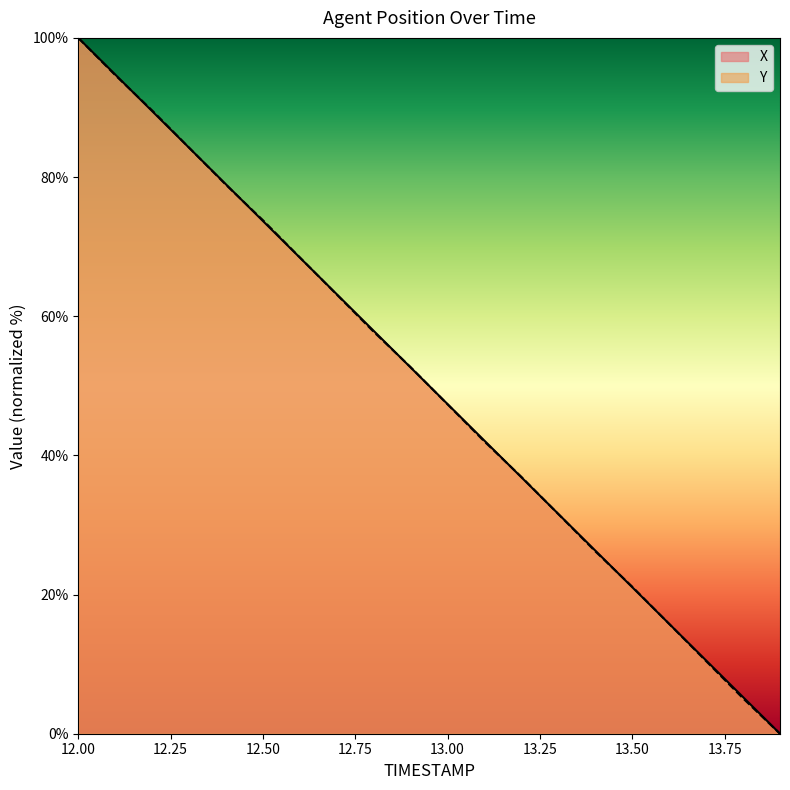

List the series in order of their peak value, highest first.

X, Y